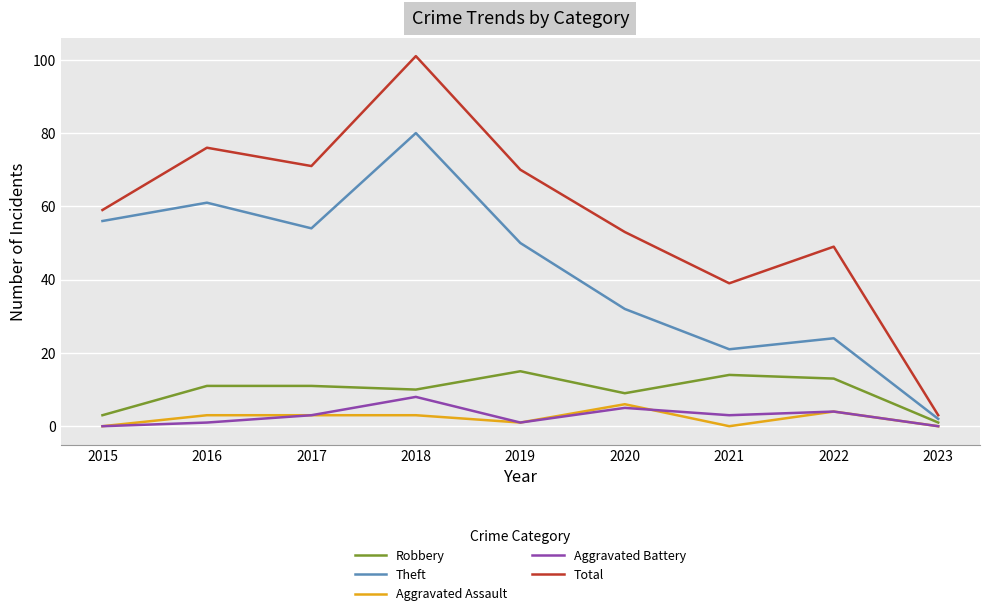

Between 2017 and 2023, which series saw the biggest shift?

Total